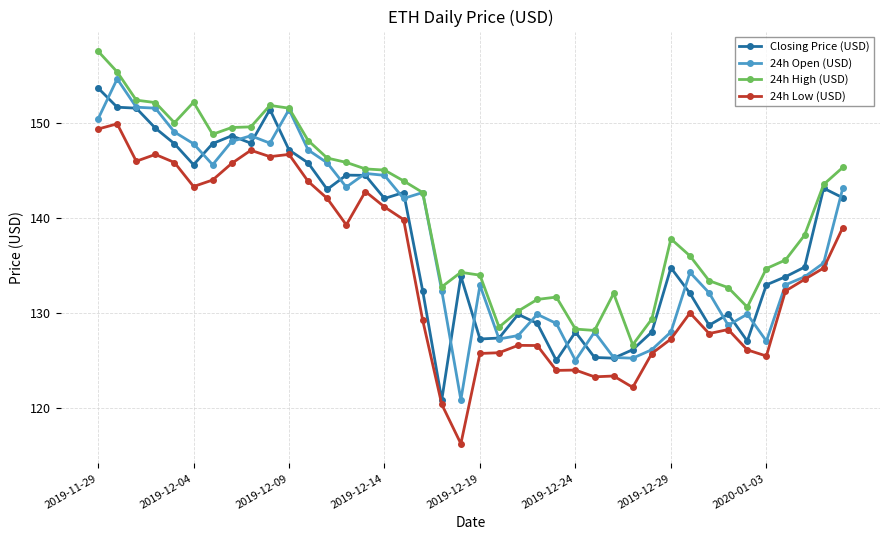

Which series has the largest range (max minus min)?

24h Open (USD)